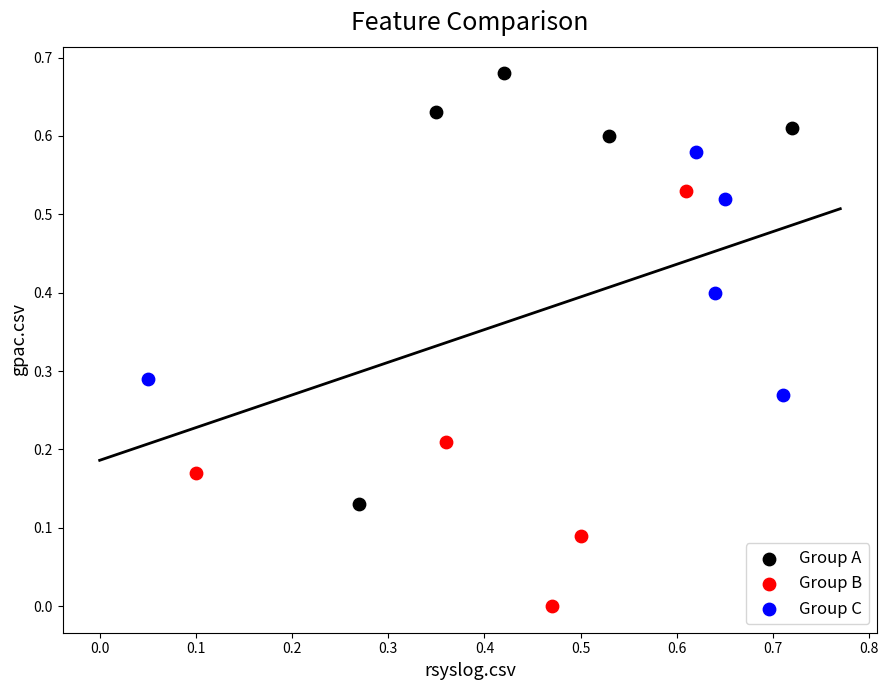

Which series contains the lowest Y value?

Group B